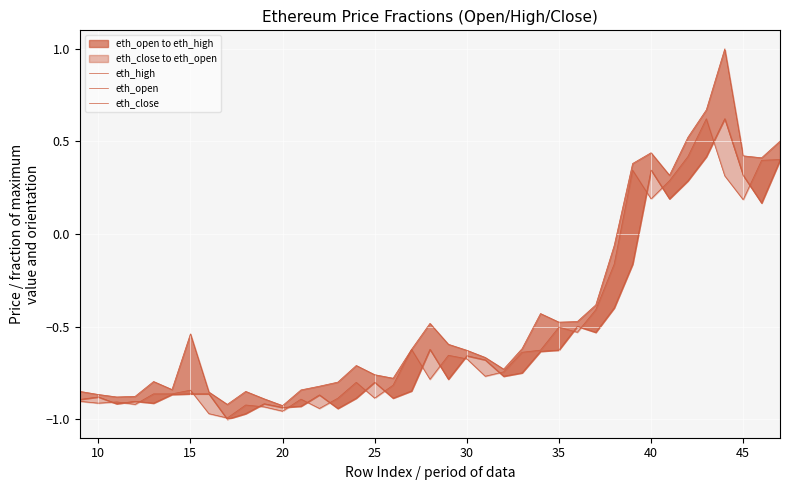

Where do eth_open and eth_close first cross each other?

10 and 15